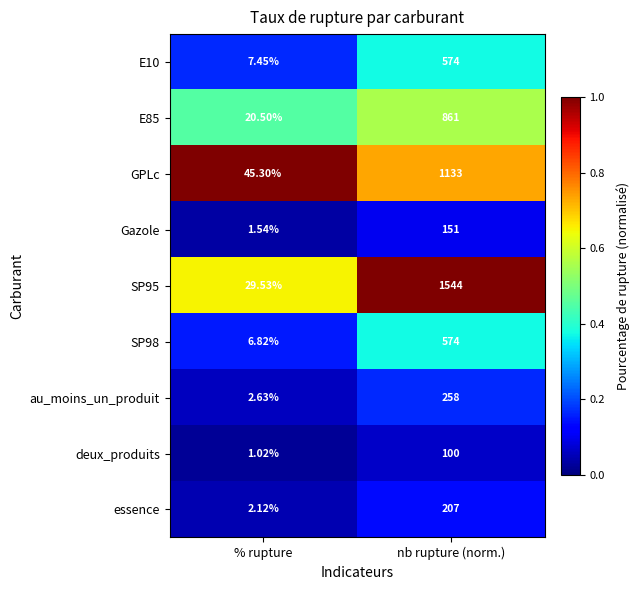

Which category has the highest value in the E10 series?

nb rupture (norm.)